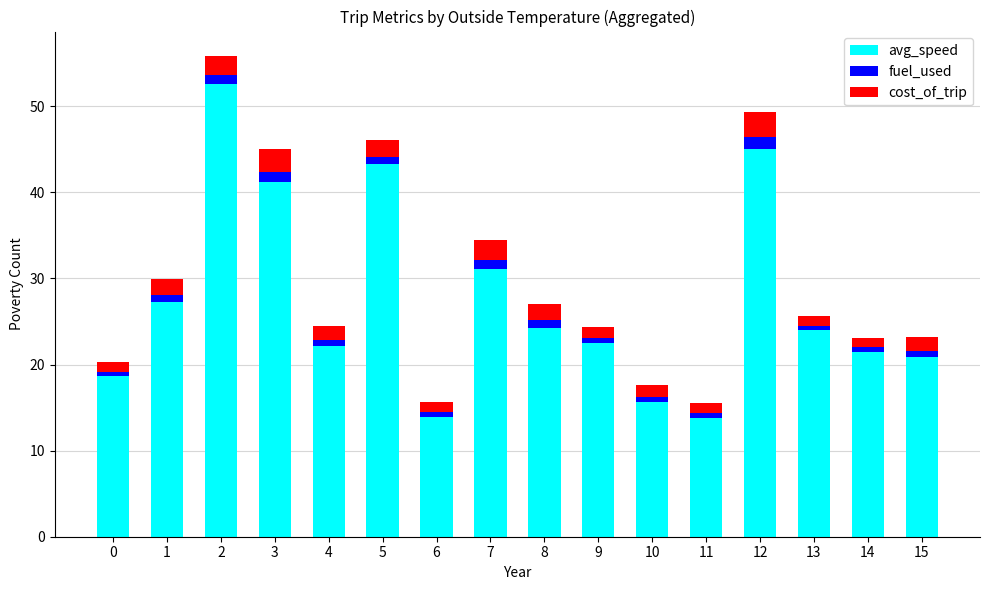

What is the difference between the maximum and second lowest values in the avg_speed series?

38.7